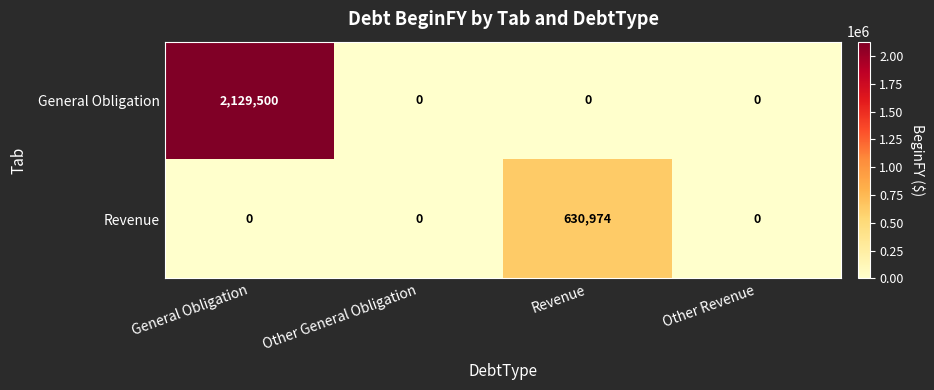

Rank the series by their maximum value, from highest to lowest.

General Obligation, Revenue